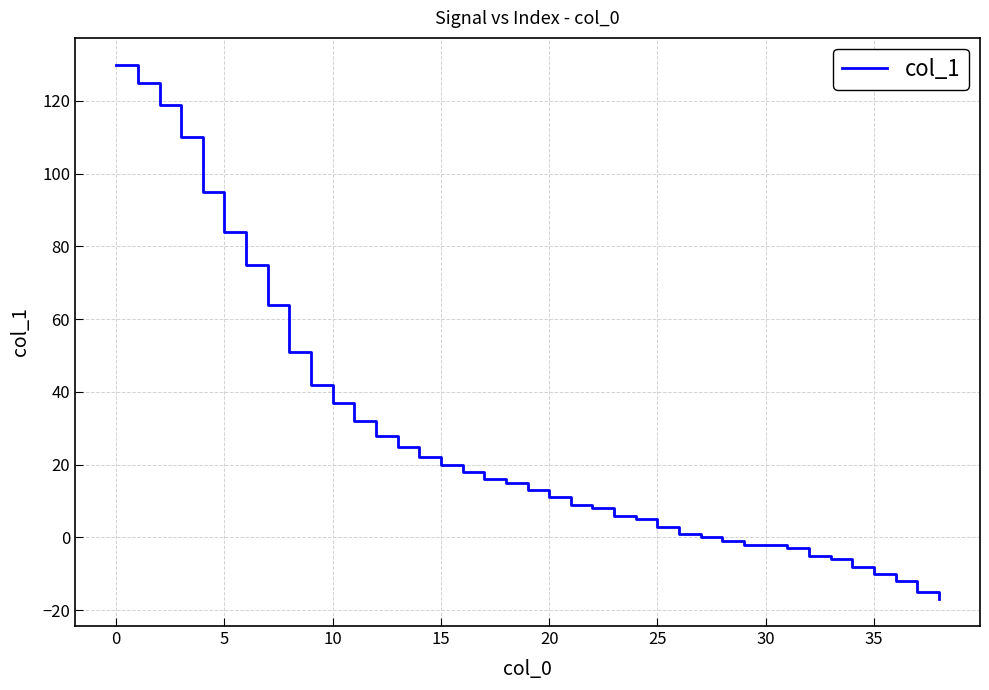

What is the minimum value shown in the chart?

-17